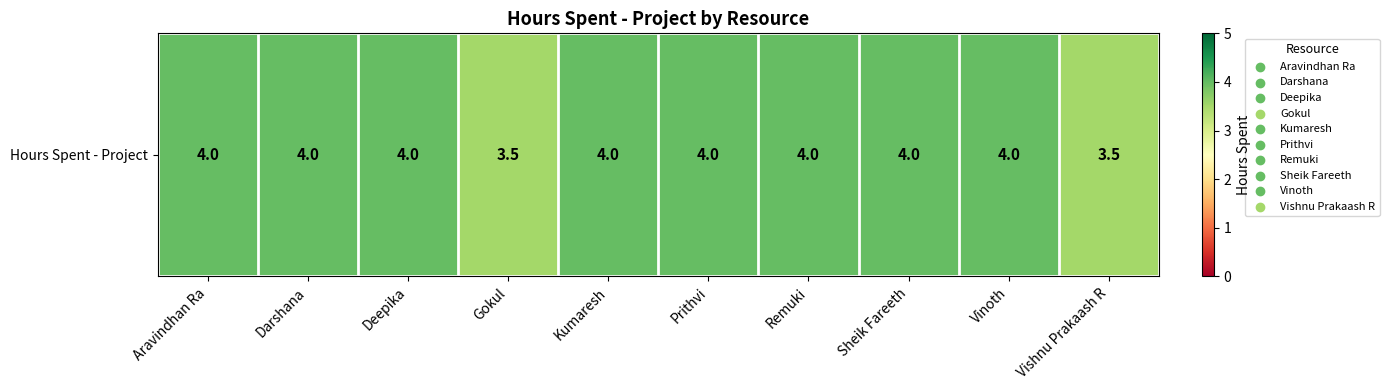

What is the ratio of the value at Sheik Fareeth to the value at Remuki?

1.0